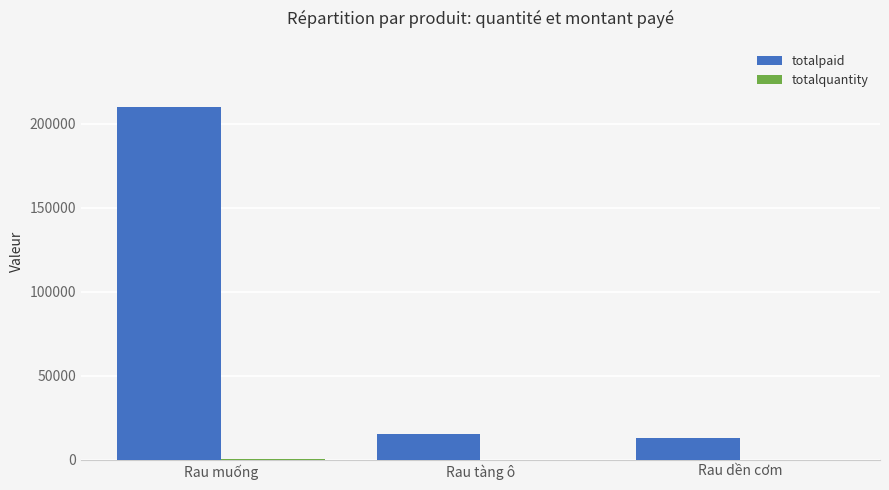

At which category is the sum across all series the highest?

Rau muống